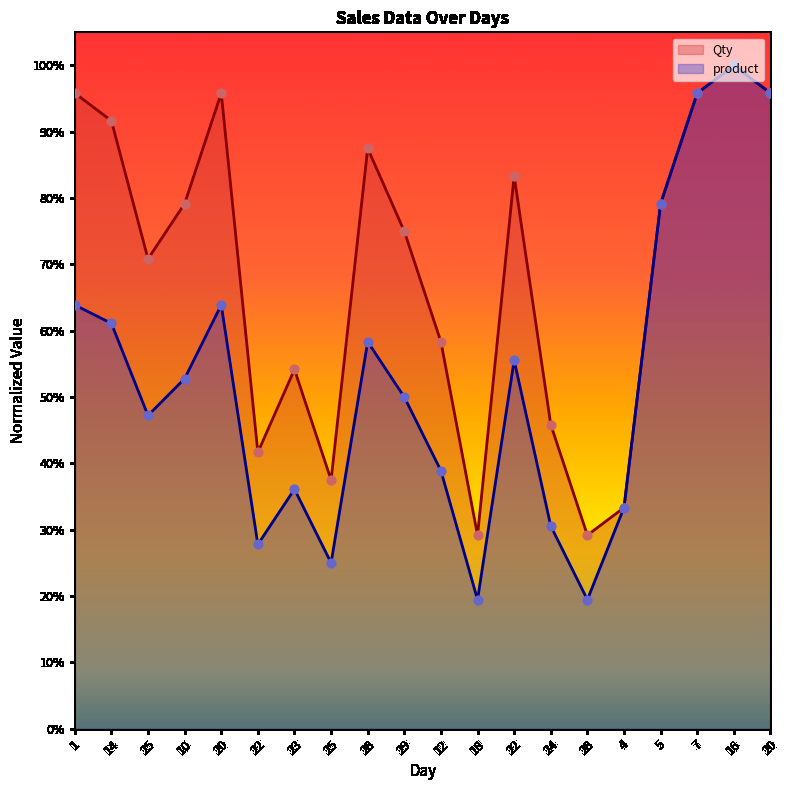

What are all the series names shown in the legend?

Qty, product